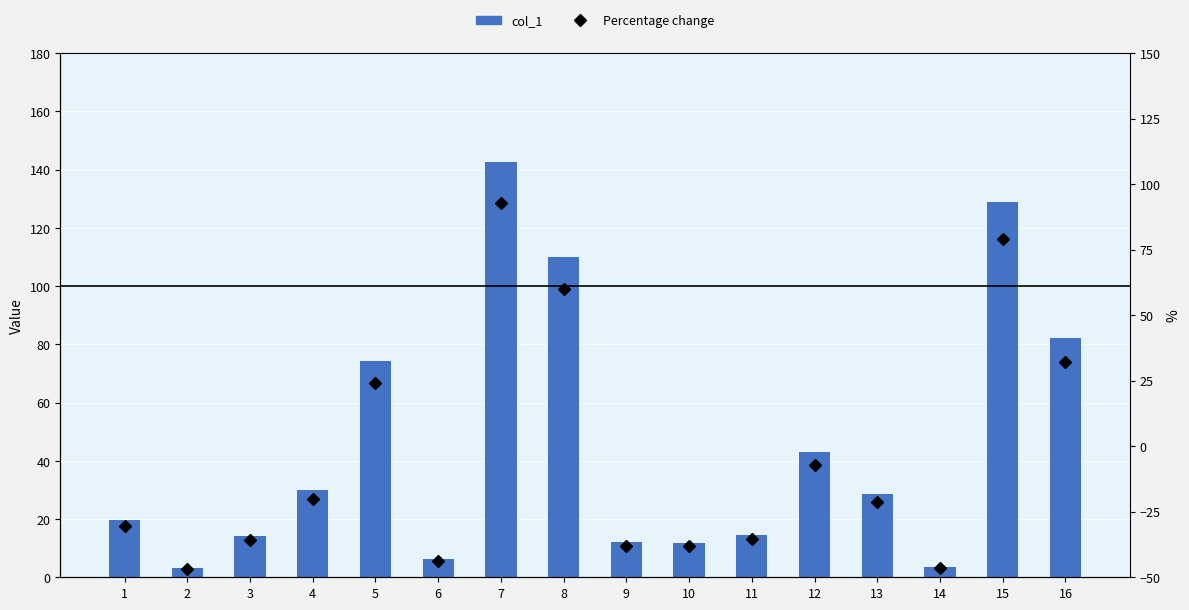

What is the difference between the col_1 values at 5 and 9?

62.1